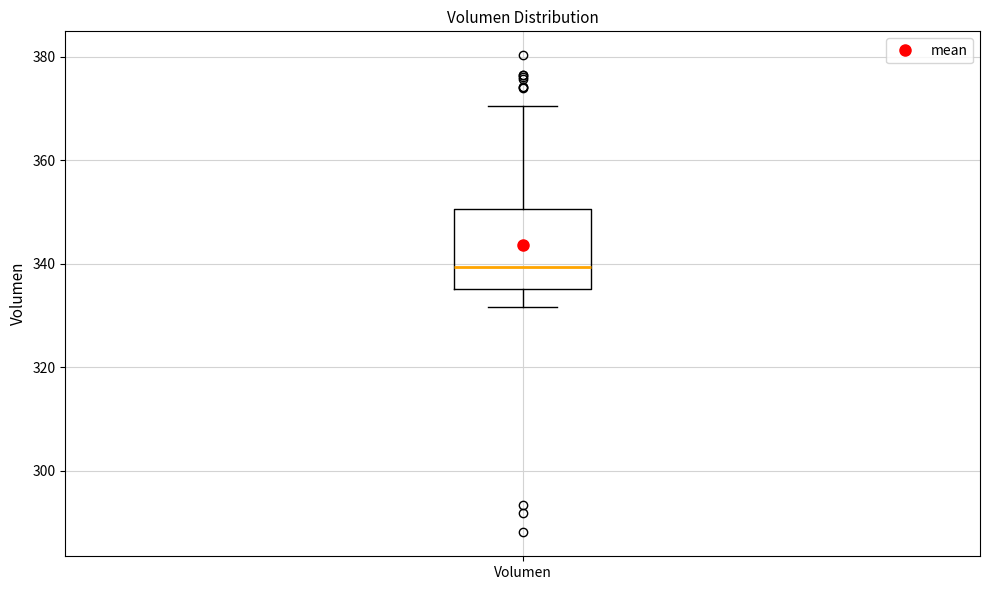

Where does the upper whisker of the box for Volumen end on the y-axis? The values are not printed on the chart, so give them approximately, as read against the axis.

370